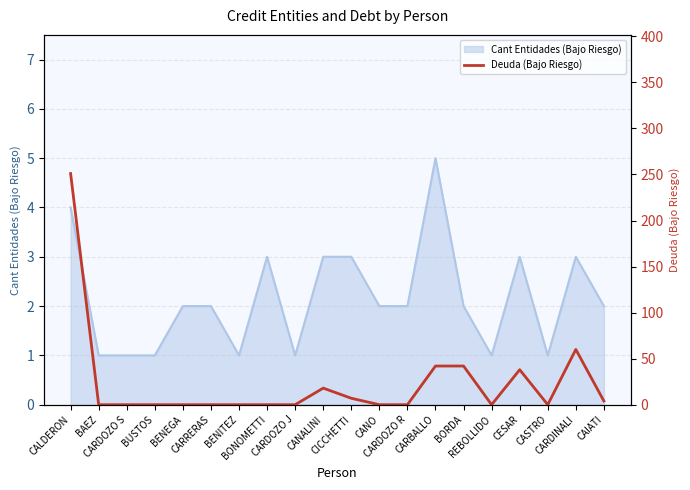

What is the maximum value for Cant Entidades (Bajo Riesgo)?

5